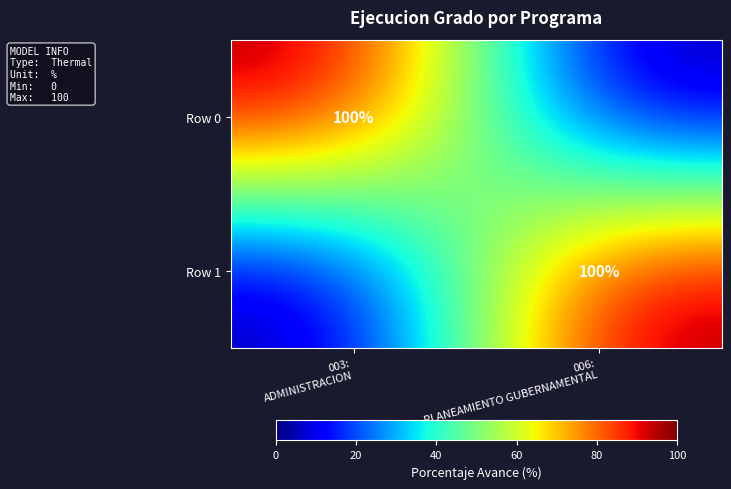

How many Row 1 values are between 0 and 100?

2